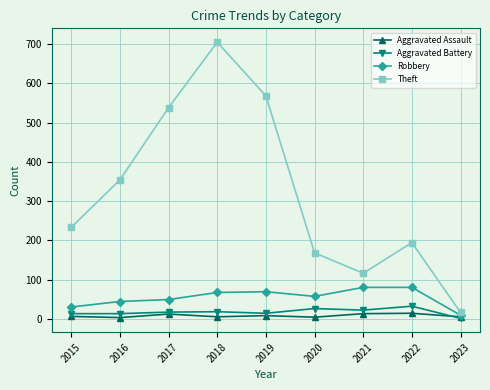

What is the maximum value for Robbery?

80